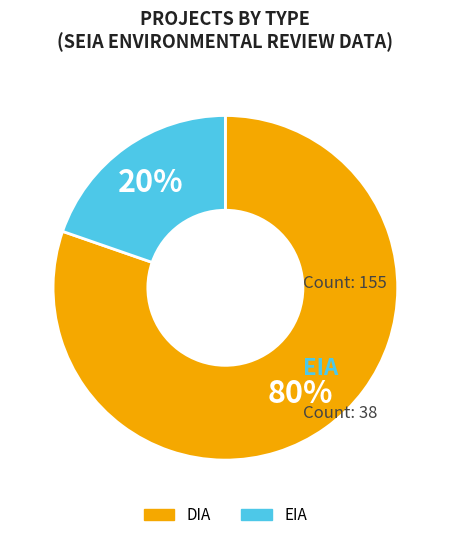

Count the number of slices in the pie.

2